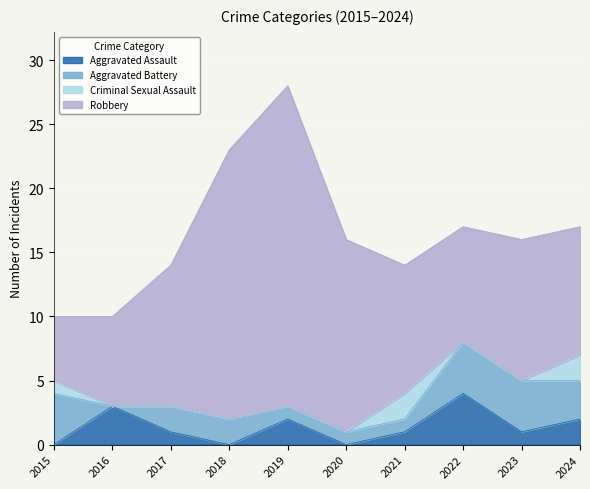

What is the total value across all series at 2023?

16